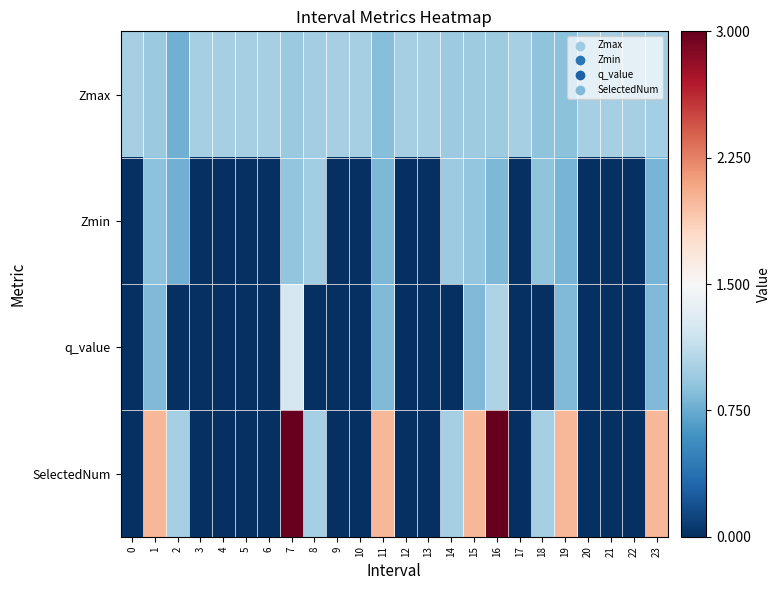

Which series has the largest total across all categories?

Zmax